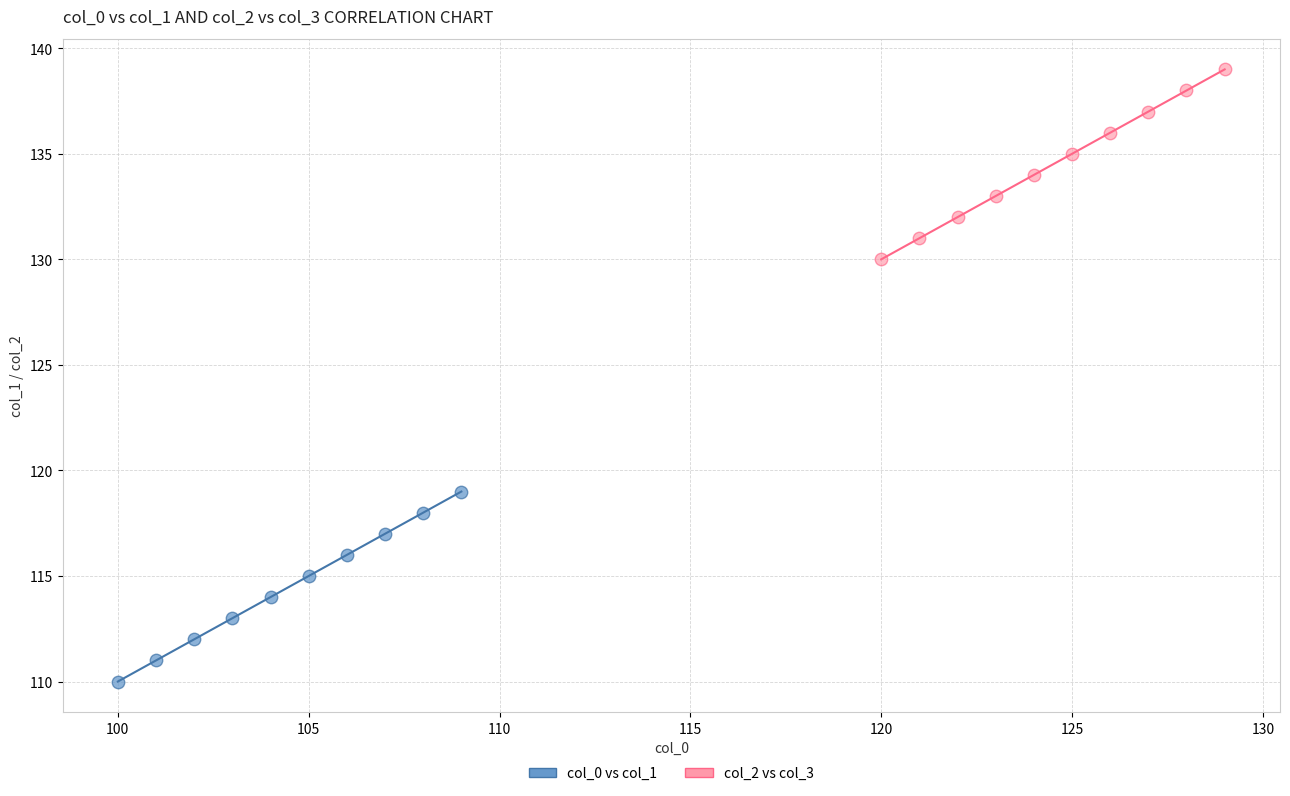

Which series contains the lowest Y value?

col_0 vs col_1